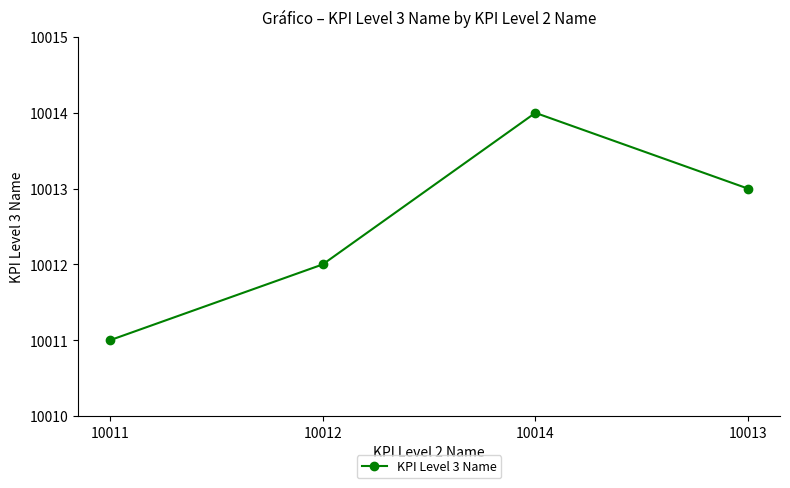

Which has a higher value, 10011 or 10012?

10012